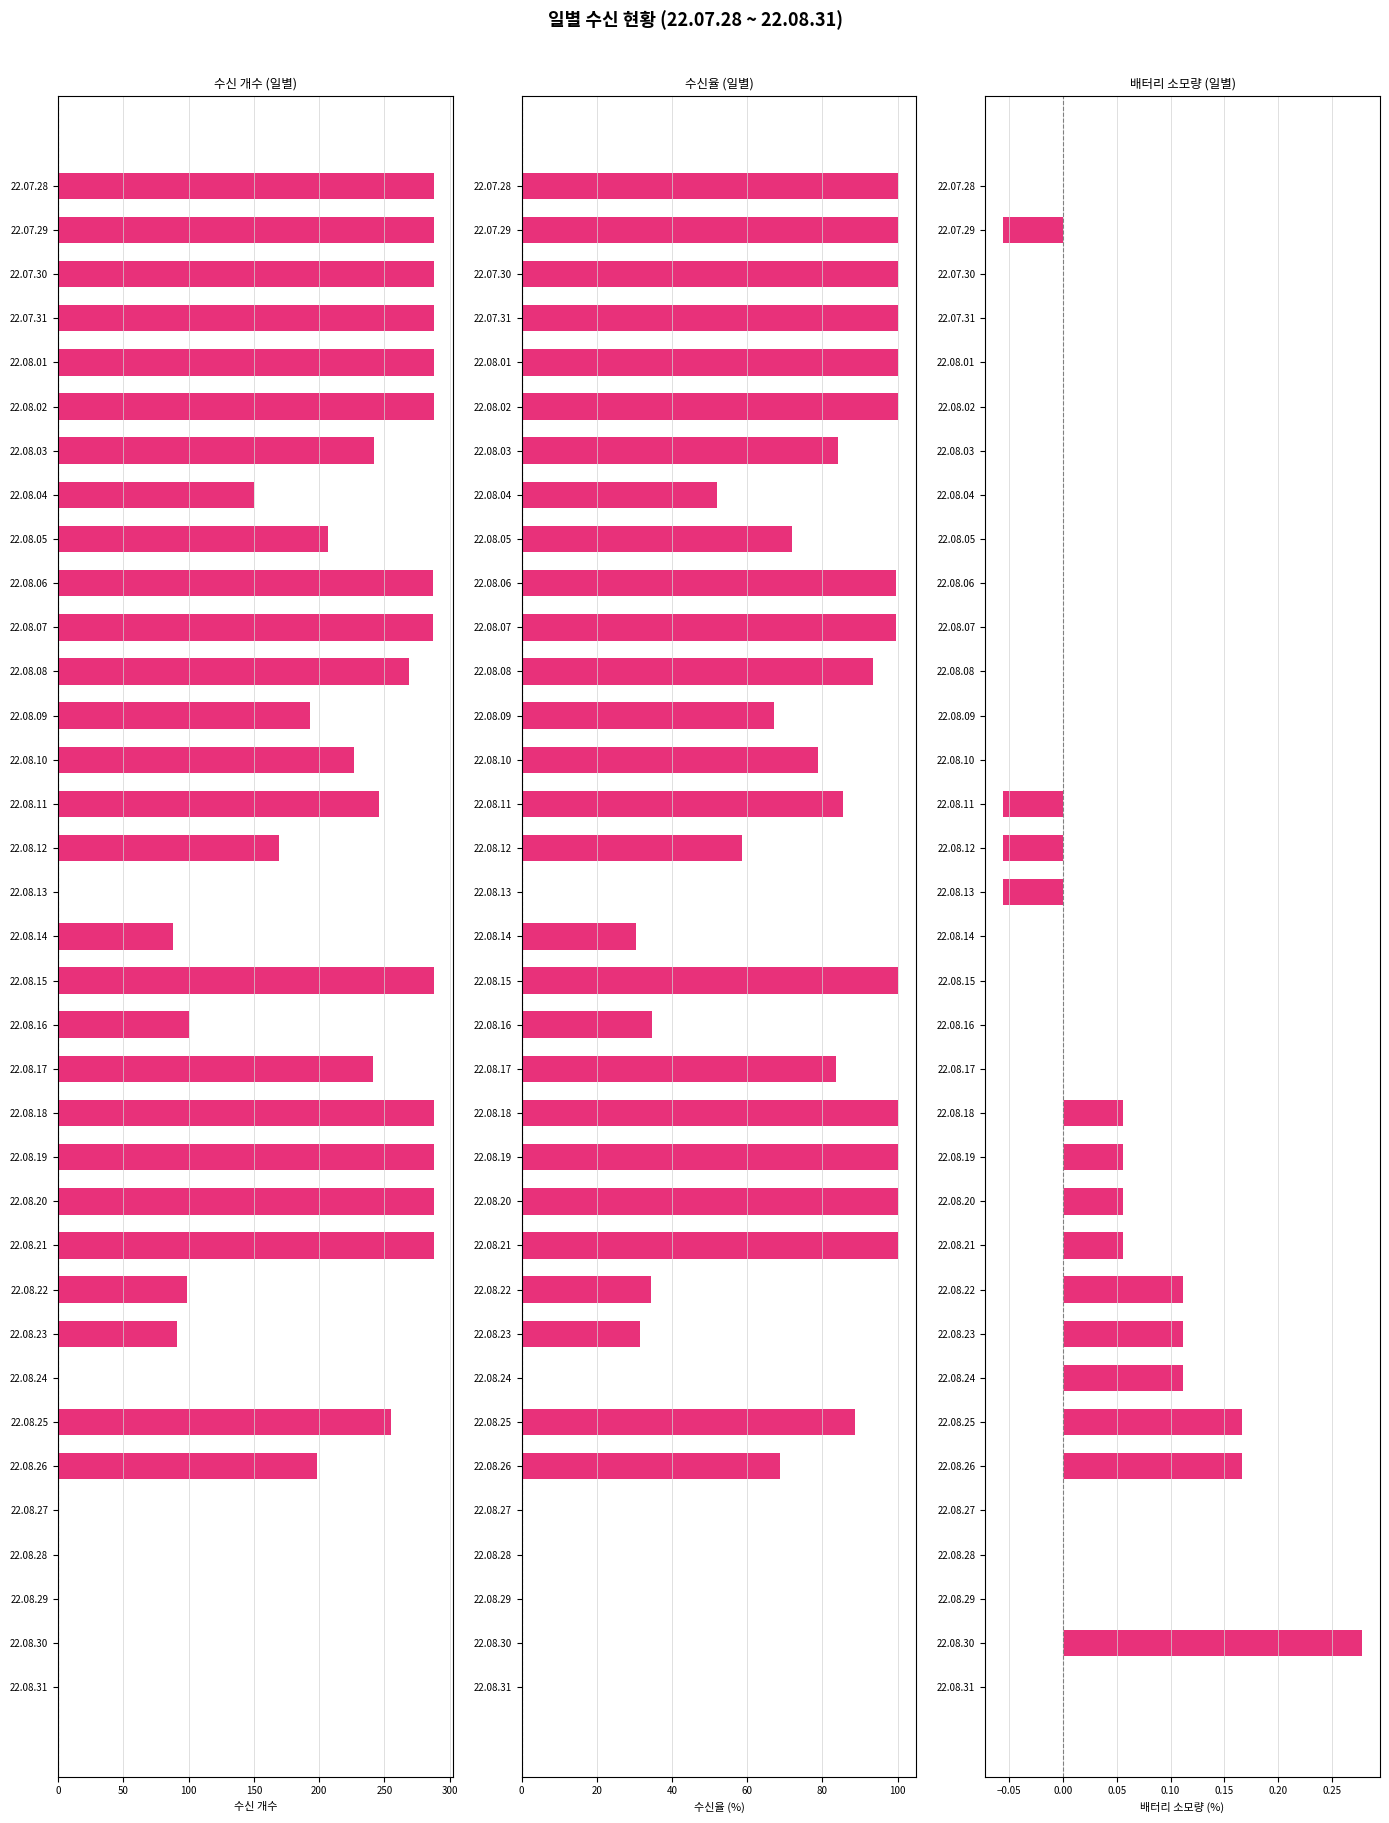

List the series in order of their peak value, highest first.

수신 개수, 수신율 (%), 배터리 소모량 (%)